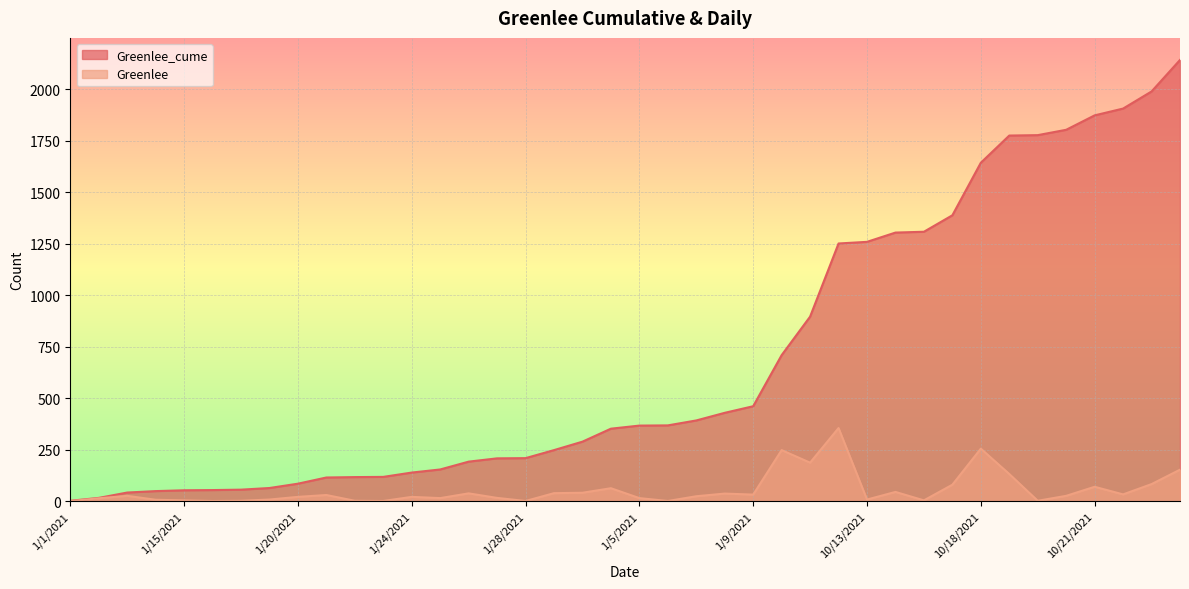

Reading left to right, what are all the values shown in this chart?

Greenlee_cume: 1/1/2021=2	1/12/2021=16	1/13/2021=42	1/14/2021=49	1/15/2021=53	1/16/2021=54	1/18/2021=56	1/19/2021=64	1/20/2021=85	1/21/2021=115	1/22/2021=117	1/23/2021=118	1/24/2021=139	1/25/2021=154	1/26/2021=192	1/27/2021=208	1/28/2021=209	1/29/2021=248	1/30/2021=289	1/4/2021=352	1/5/2021=367	1/6/2021=368	1/7/2021=392	1/8/2021=429	1/9/2021=461	10/1/2021=709	10/11/2021=896	10/12/2021=1251	10/13/2021=1259	10/14/2021=1304	10/15/2021=1308	10/16/2021=1388	10/18/2021=1643	10/19/2021=1775	10/2/2021=1777	10/20/2021=1803	10/21/2021=1873	10/22/2021=1906	10/25/2021=1989	10/26/2021=2142
Greenlee: 1/1/2021=0	1/12/2021=14	1/13/2021=26	1/14/2021=7	1/15/2021=4	1/16/2021=1	1/18/2021=2	1/19/2021=8	1/20/2021=21	1/21/2021=30	1/22/2021=2	1/23/2021=1	1/24/2021=21	1/25/2021=15	1/26/2021=38	1/27/2021=16	1/28/2021=1	1/29/2021=39	1/30/2021=41	1/4/2021=63	1/5/2021=15	1/6/2021=1	1/7/2021=24	1/8/2021=37	1/9/2021=32	10/1/2021=248	10/11/2021=187	10/12/2021=355	10/13/2021=8	10/14/2021=45	10/15/2021=4	10/16/2021=80	10/18/2021=255	10/19/2021=132	10/2/2021=2	10/20/2021=26	10/21/2021=70	10/22/2021=33	10/25/2021=83	10/26/2021=153